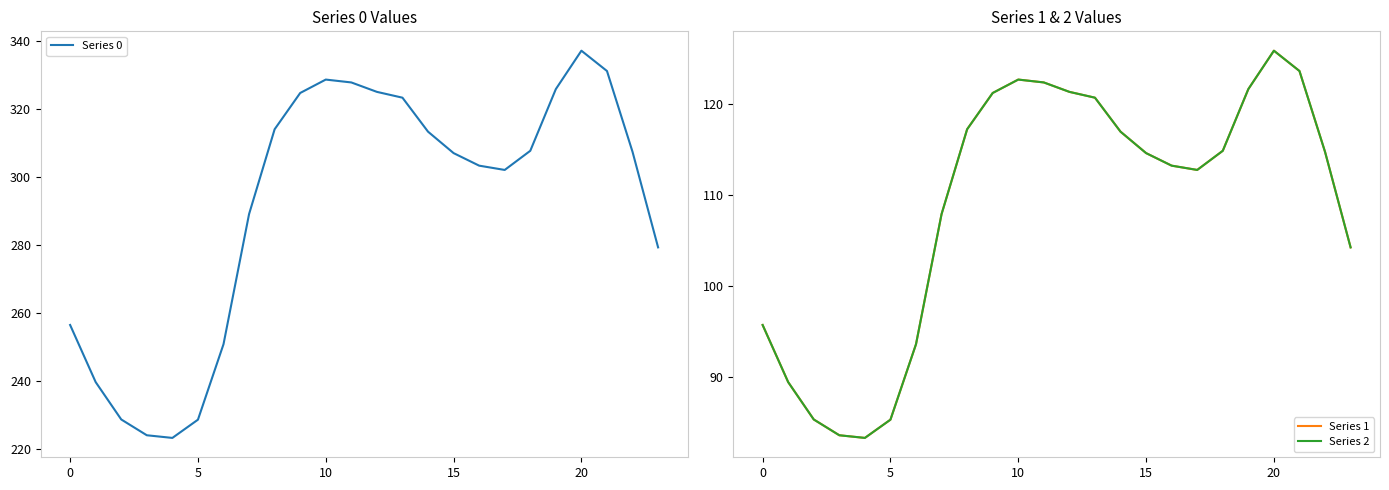

The value of Series 0 at 15 is 117.5. True or false?

False